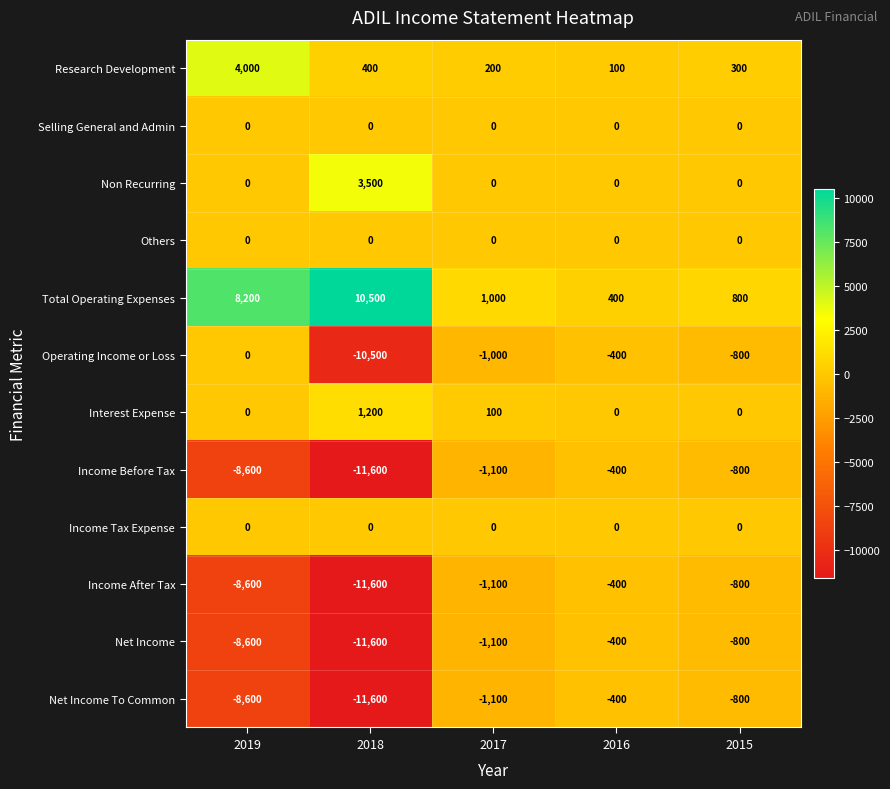

Which label corresponds to the smallest value in the chart?

2018